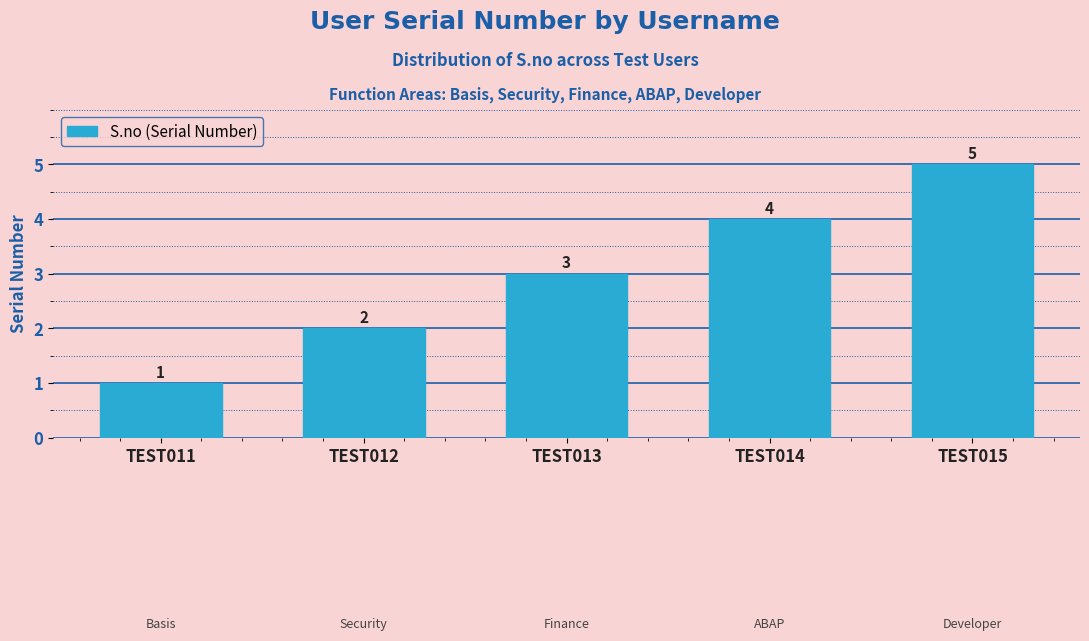

Count the number of categories in the chart.

5